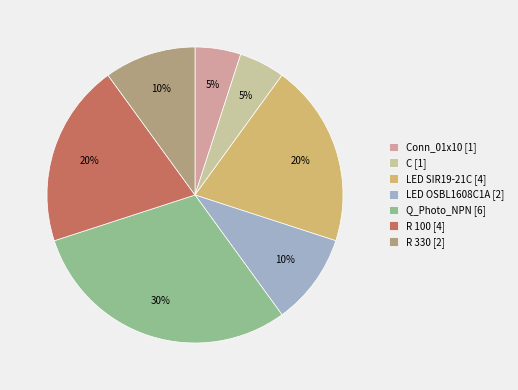

Is it true that R 100 [4] is 20% of the pie?

True